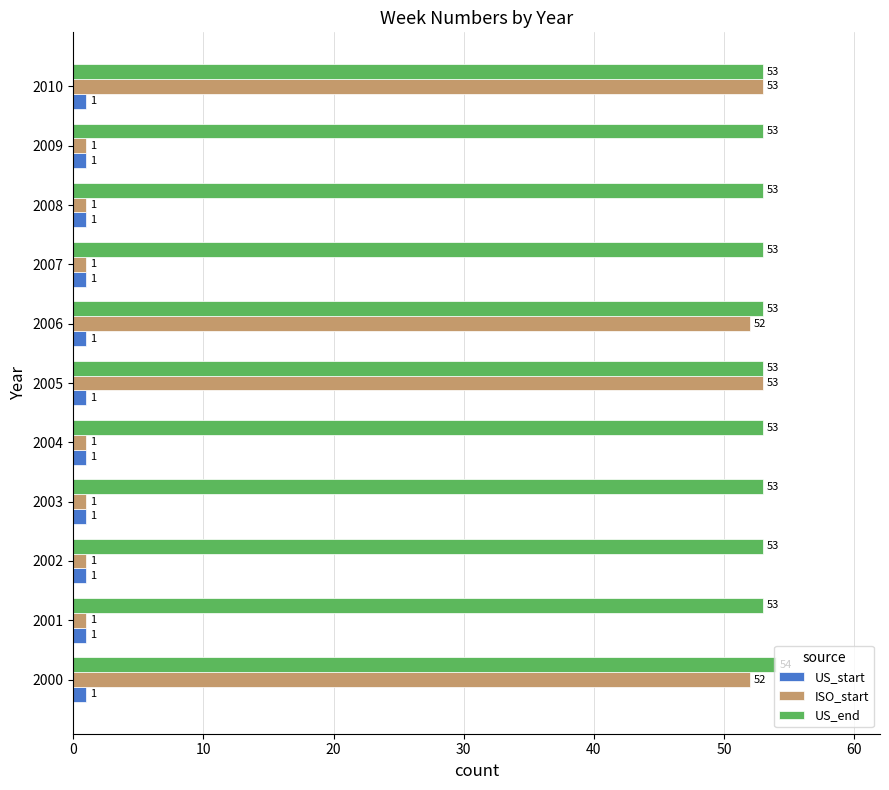

How many US_end values are between 53 and 54?

11